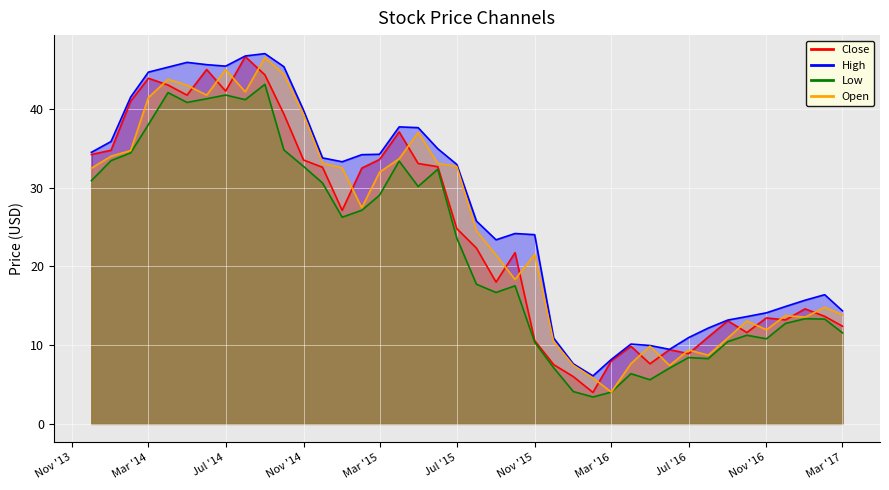

Which series has the largest range (max minus min)?

Close